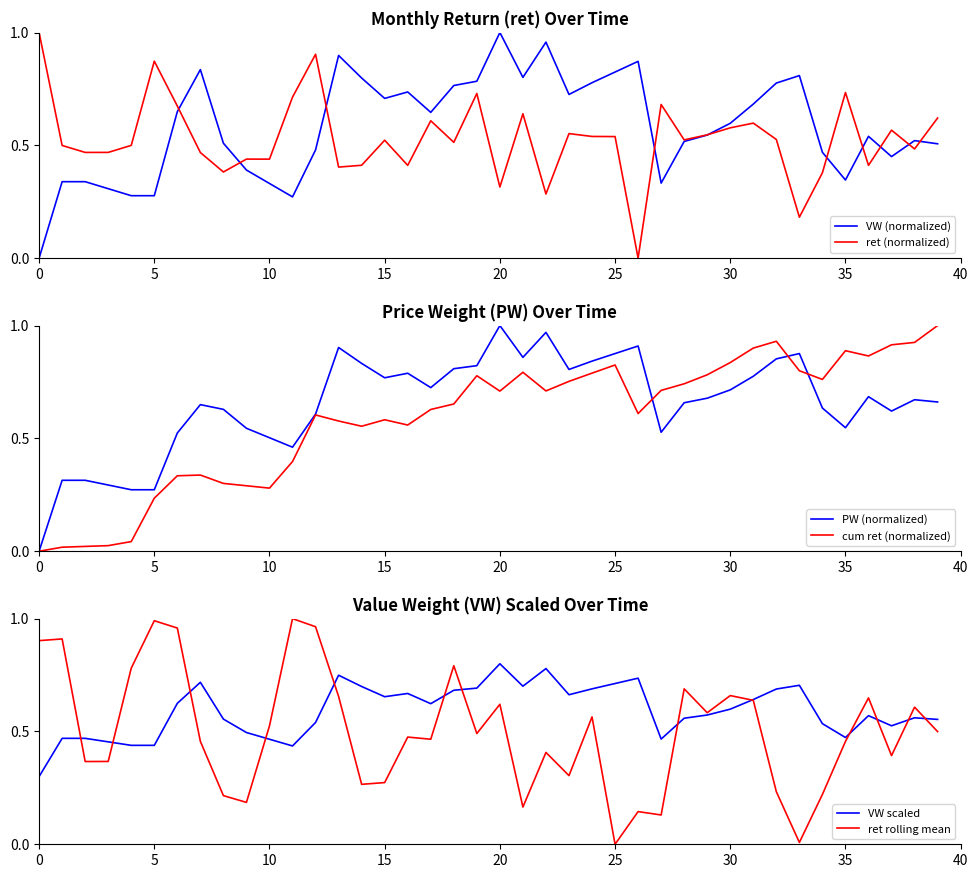

What is the maximum value shown in the chart?

1.0